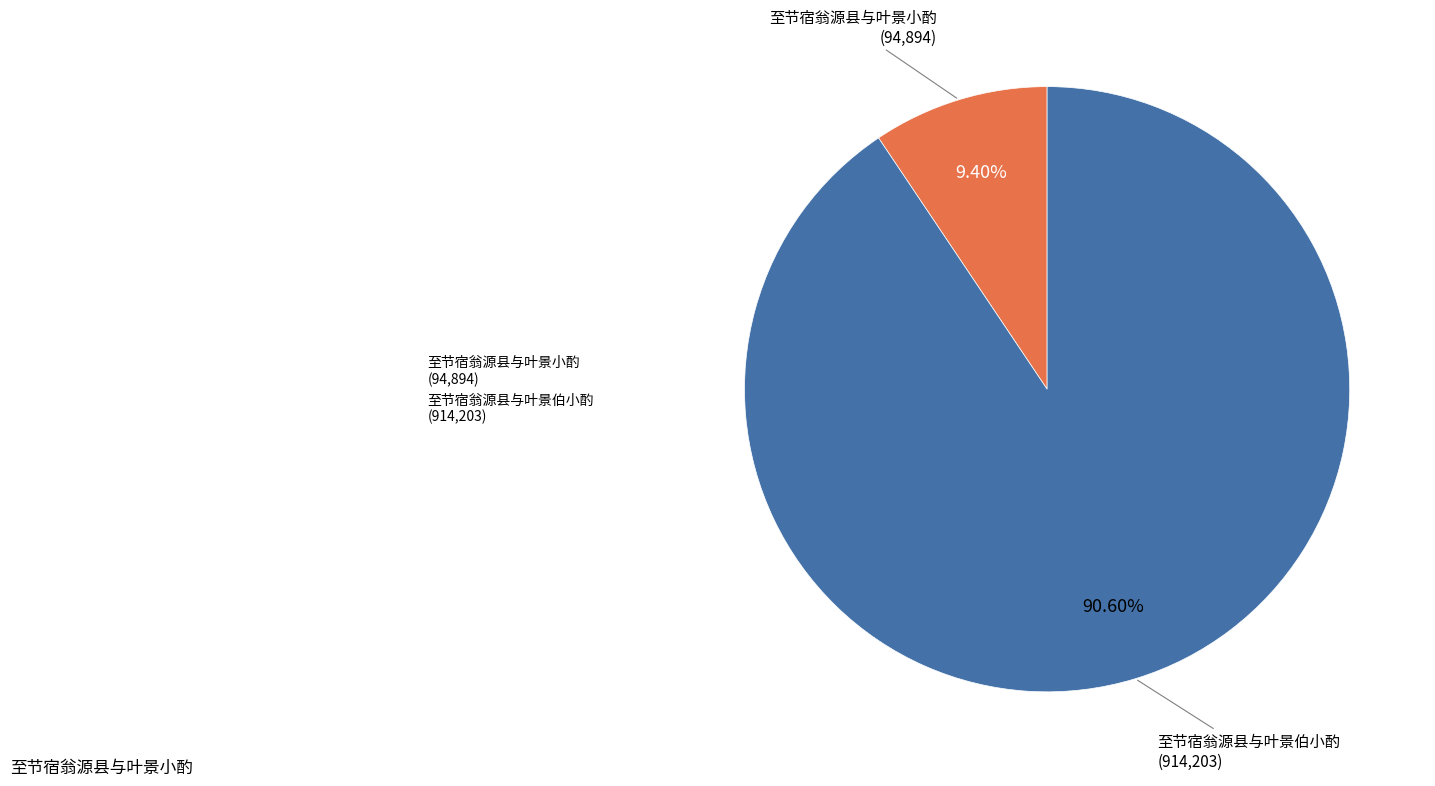

True or false: 至节宿翁源县与叶景伯小酌 accounts for 91% of the total.

True